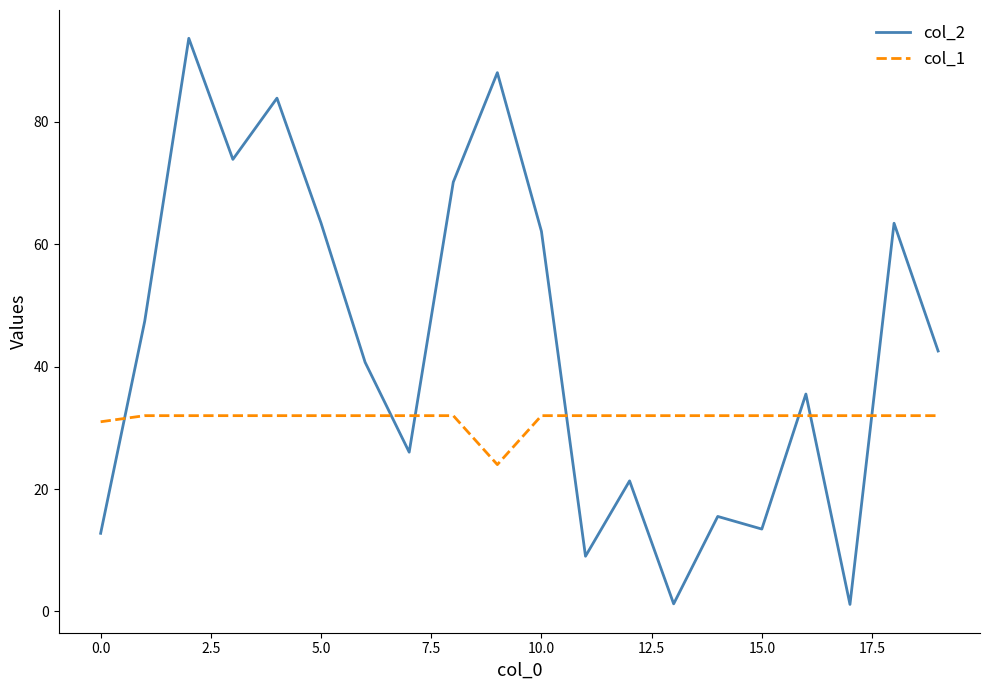

Which series has the largest total across all categories?

col_2